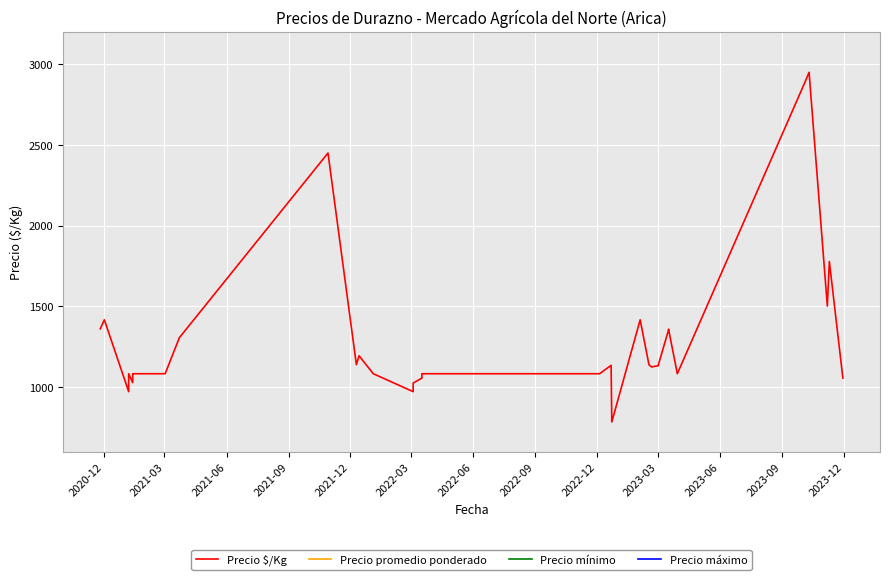

How many values in the Precio mínimo series exceed 20000?

14